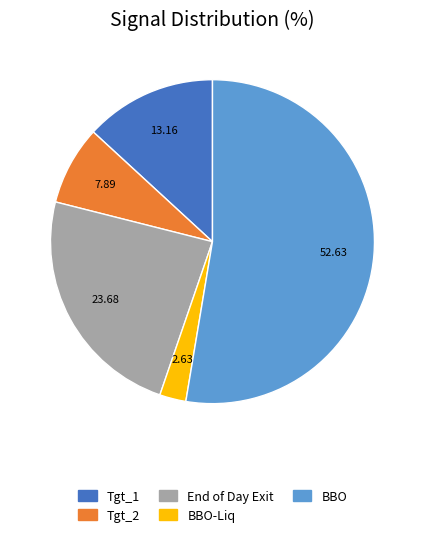

Combined, do BBO-Liq and BBO account for over 50%?

Yes